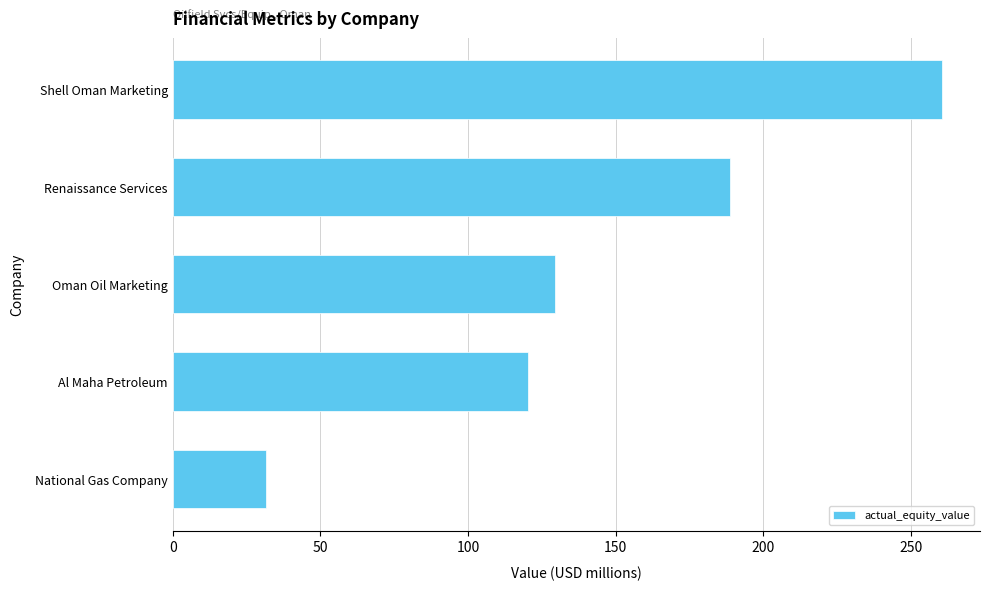

Which has a higher value, Renaissance Services or National Gas Company?

Renaissance Services